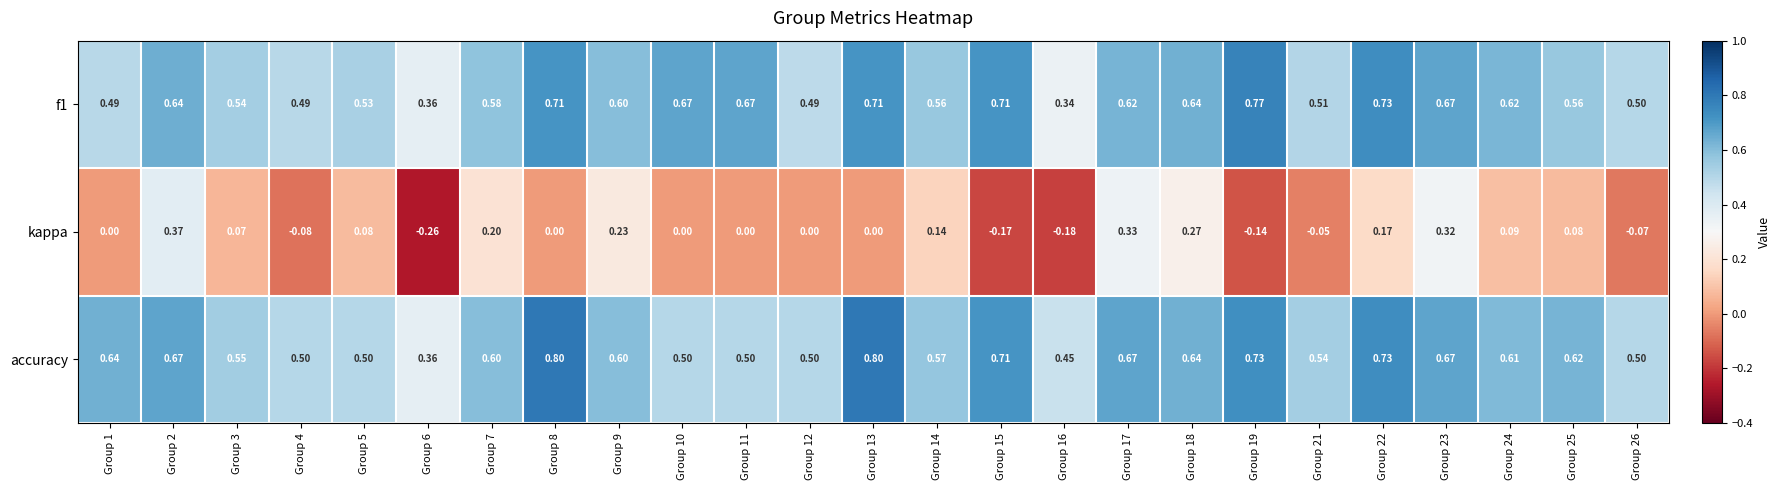

Which series has the largest range (max minus min)?

kappa